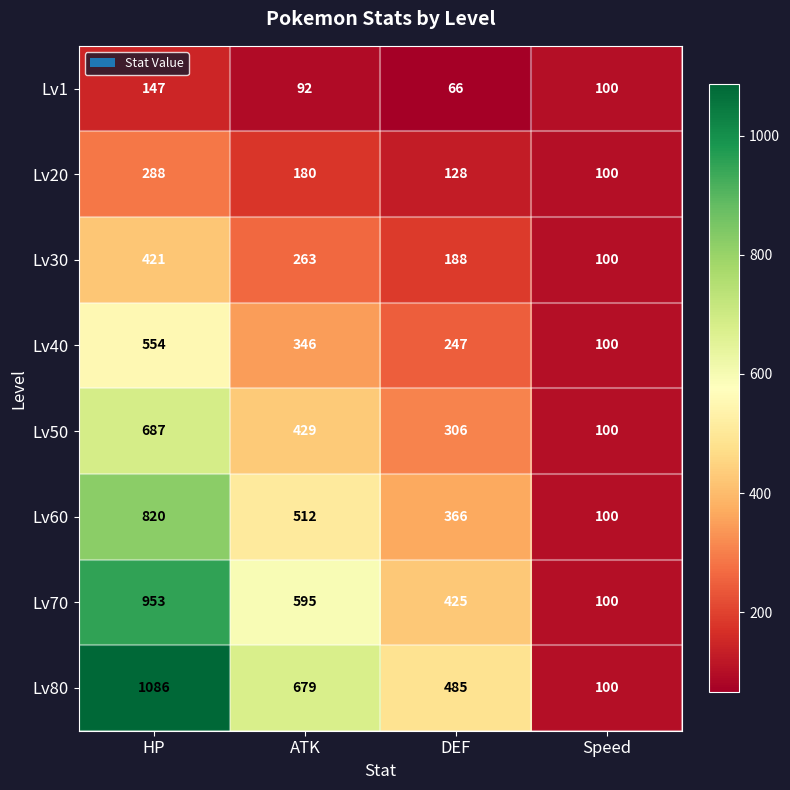

What is the difference between the maximum and second lowest values in the Lv30 series?

233